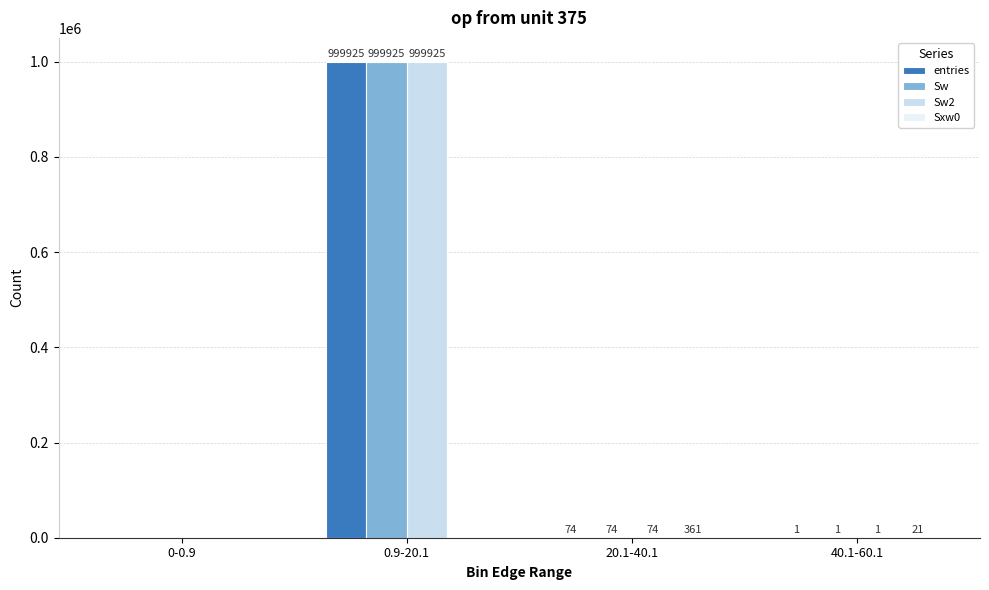

Are the bars grouped side by side (vs. stacked)?

Yes